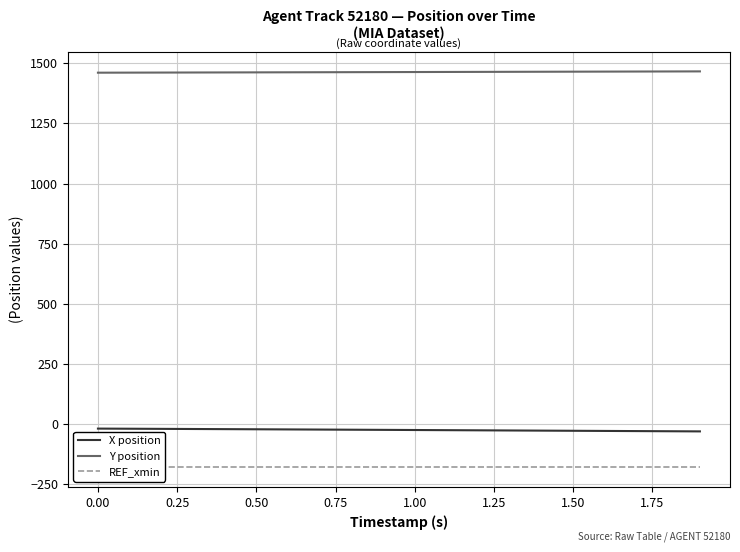

List the series in order of their peak value, lowest first.

REF_xmin, X position, Y position